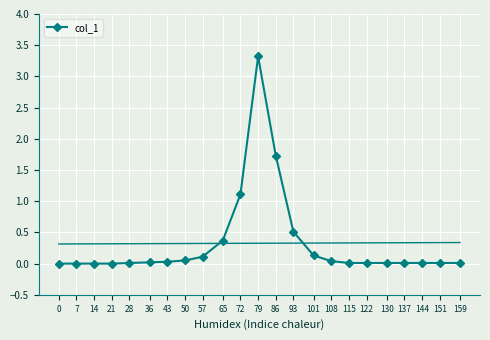

Reading right to left, list all the values displayed in this chart.

159=0.0	151=0.0	144=0.0	137=0.0	130=0.0	122=0.0	115=0.0	108=0.0	101=0.1	93=0.5	86=1.7	79=3.3	72=1.1	65=0.4	57=0.1	50=0.1	43=0.0	36=0.0	28=0.0	21=0.0	14=0.0	7=0.0	0=0.0